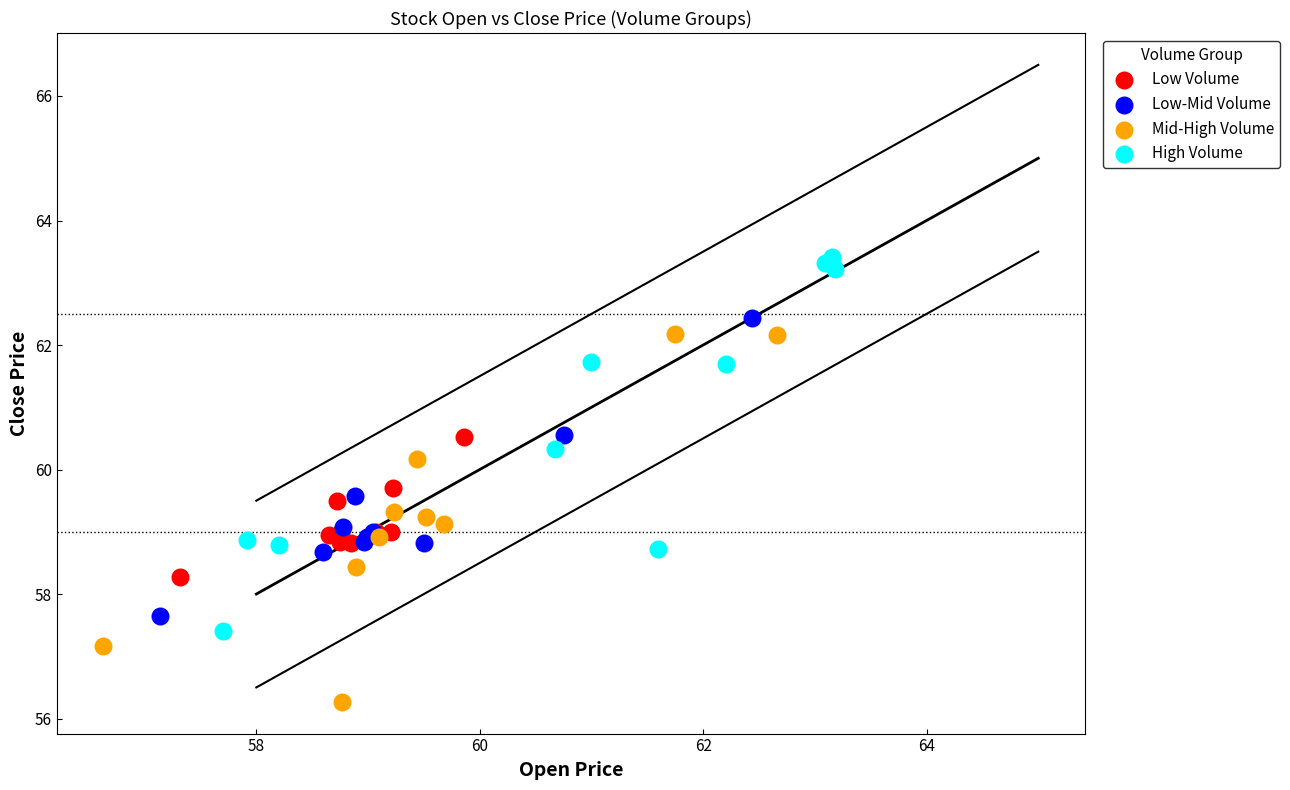

Which series reaches the minimum Y coordinate?

Mid-High Volume